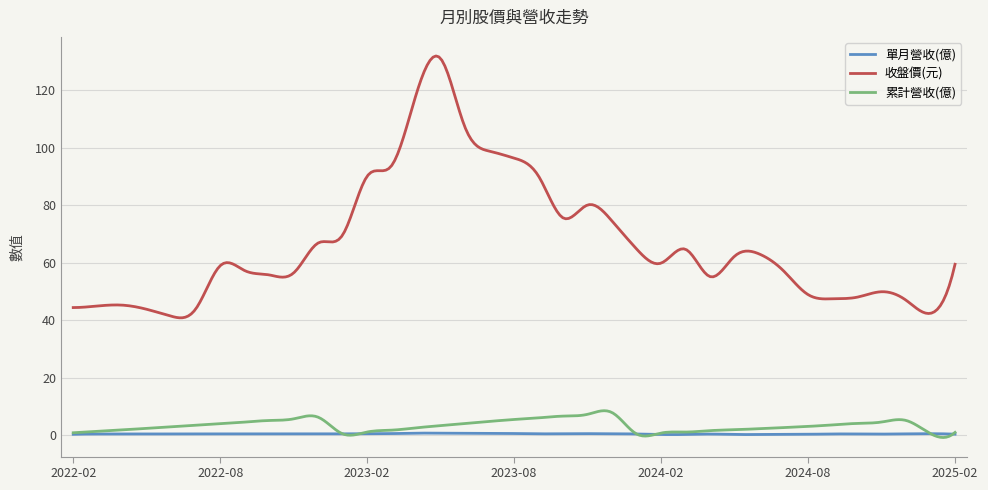

How many categories are shown in the chart?

300